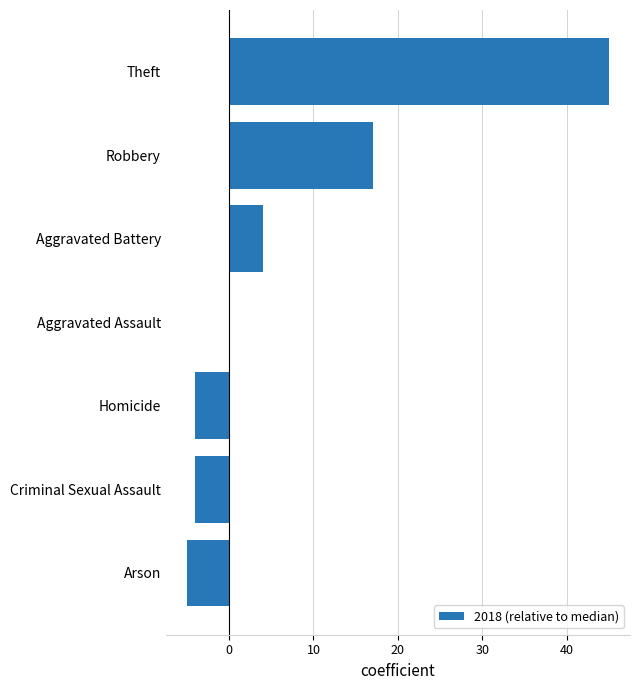

At which category does the chart reach its peak across all series?

Theft